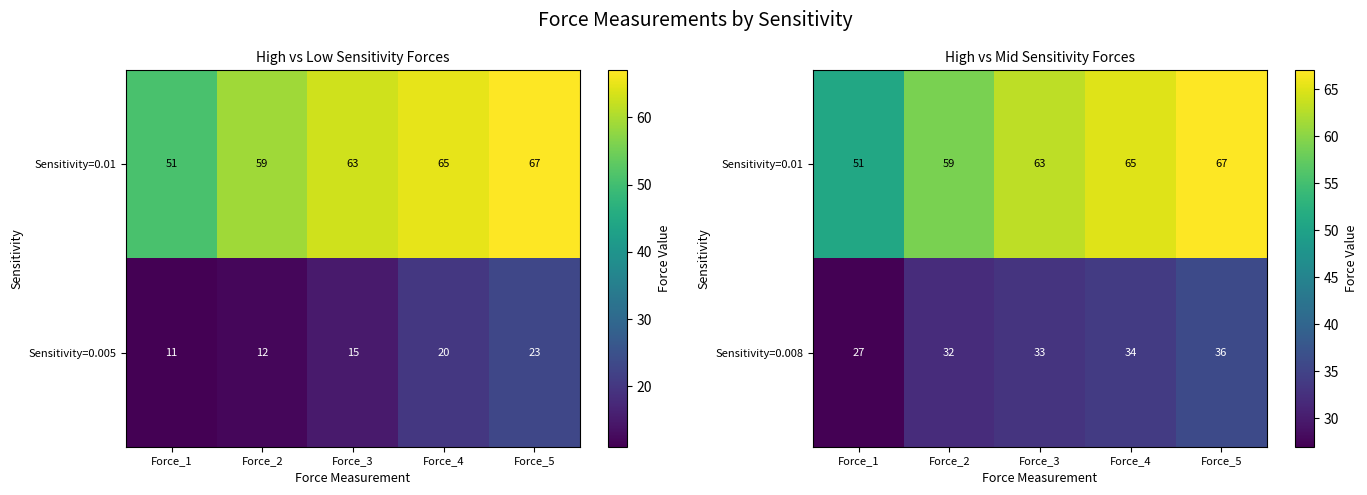

Where is Sensitivity=0.008 nearest to the value 31?

Force_2